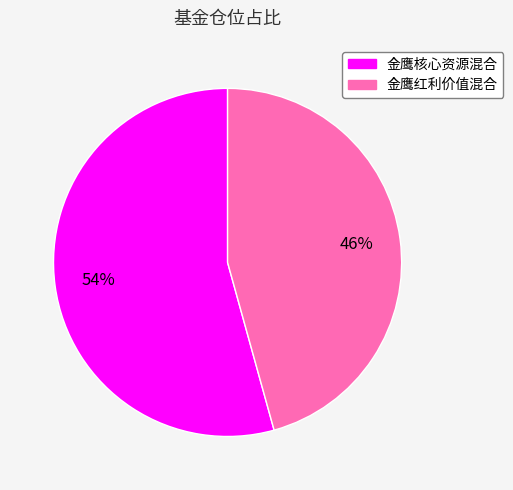

Count the number of slices in the pie.

2